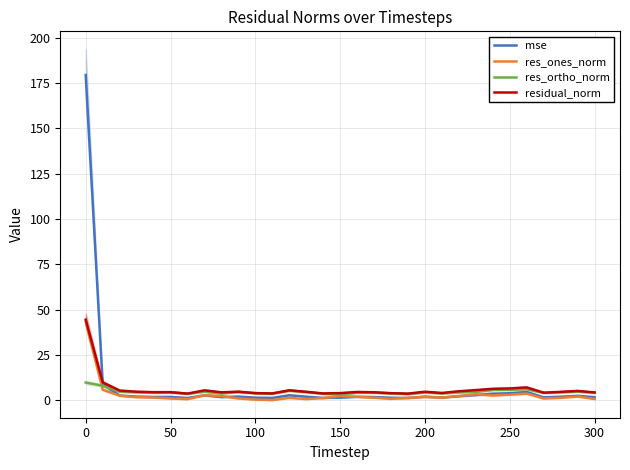

At how many categories does at least one series exceed 24?

1